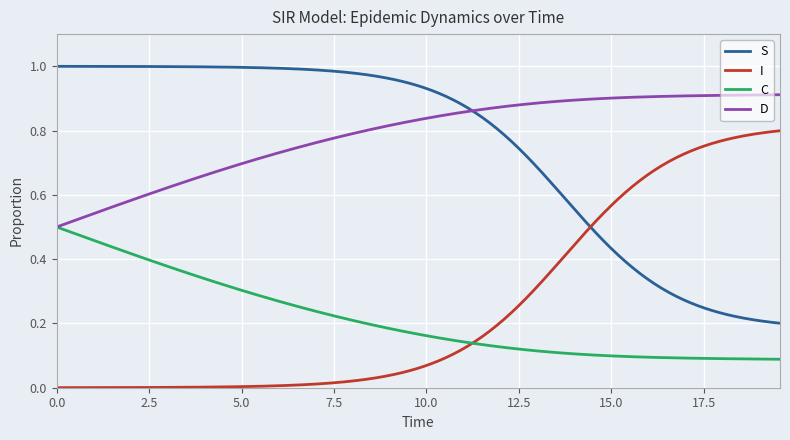

How many distinct data groups are displayed?

4